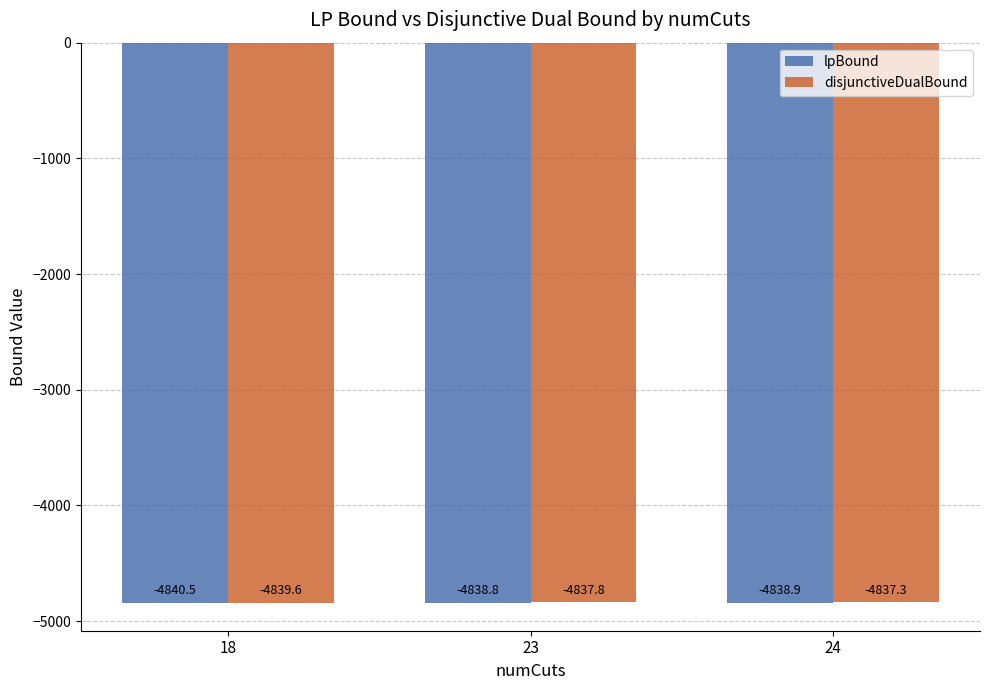

What is the sum of the lpBound values at 23 and 24?

-9677.7